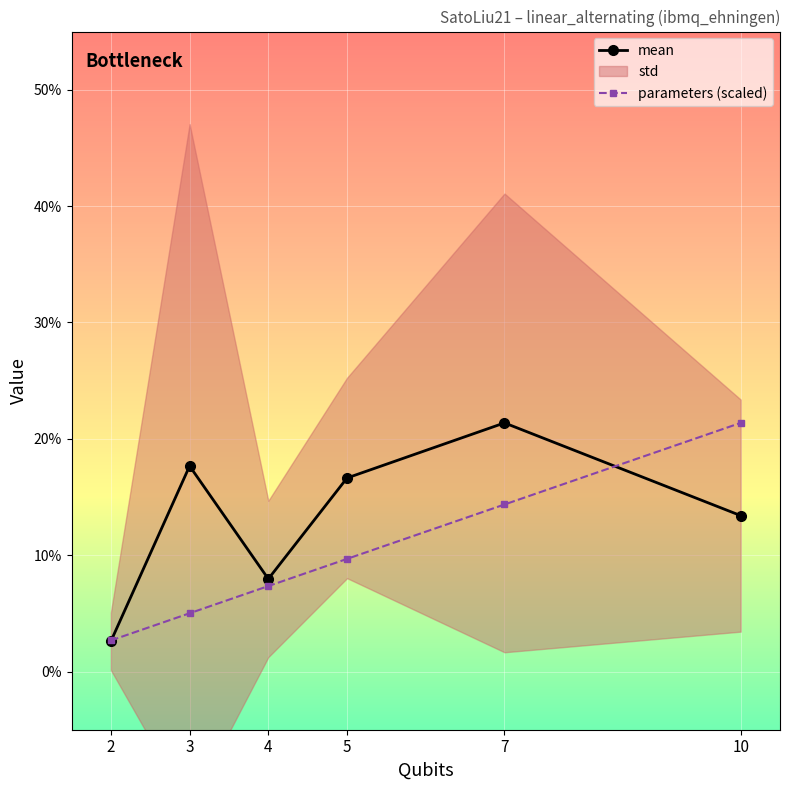

Which series changed the most between 4 and 10?

parameters (scaled)